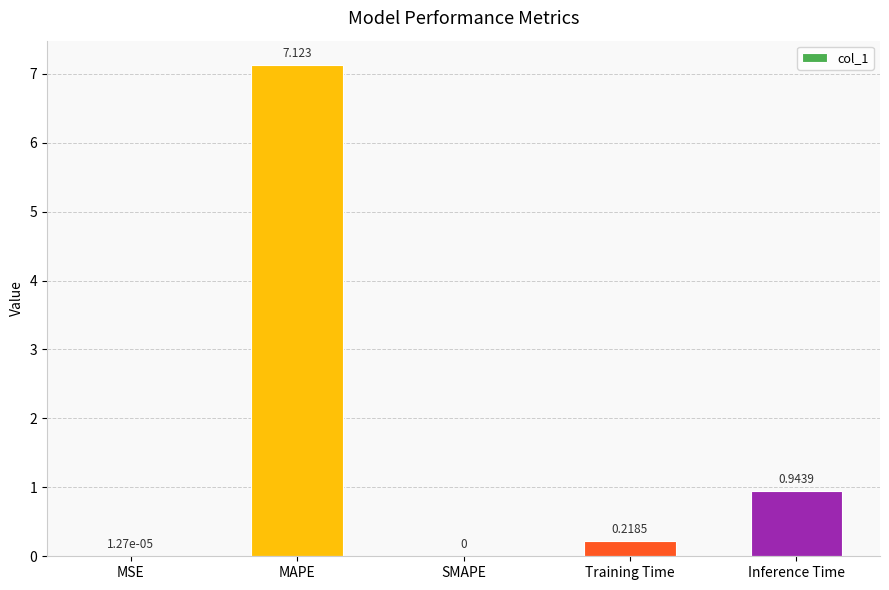

Are the bars horizontal?

No